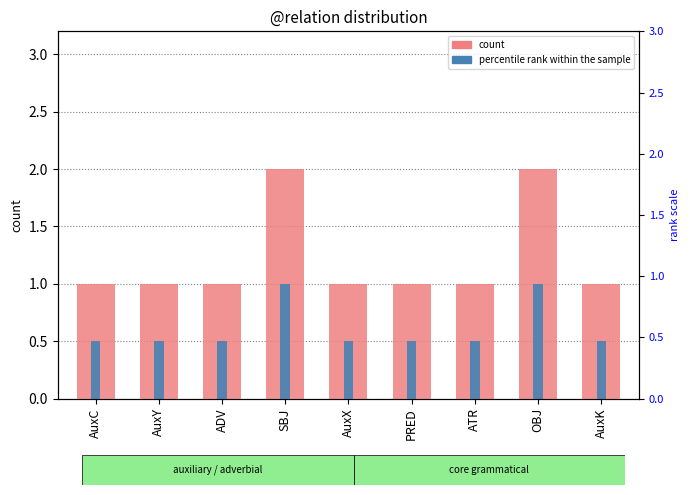

Count the count values in the range 1 to 2.

9